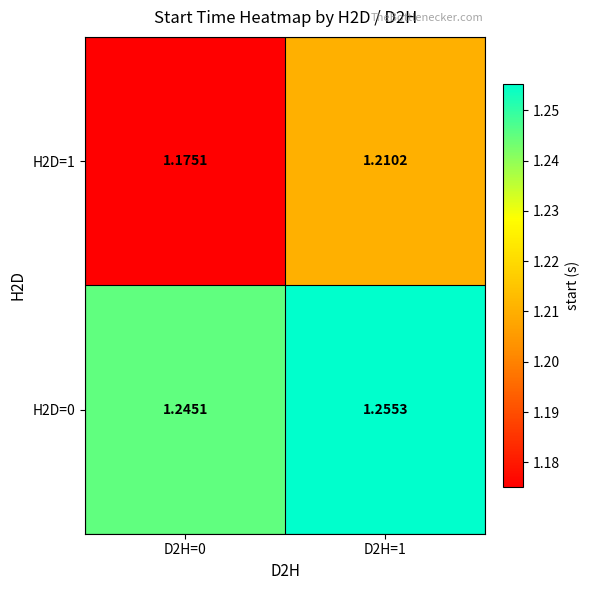

Count the number of categories in the chart.

2